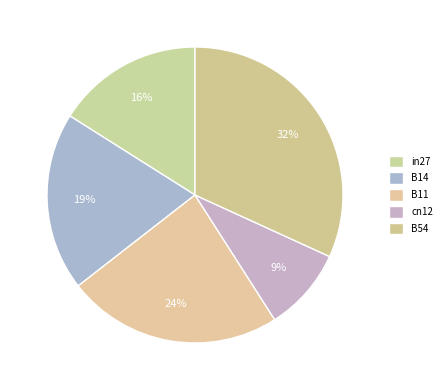

How many slices are in this pie chart?

5